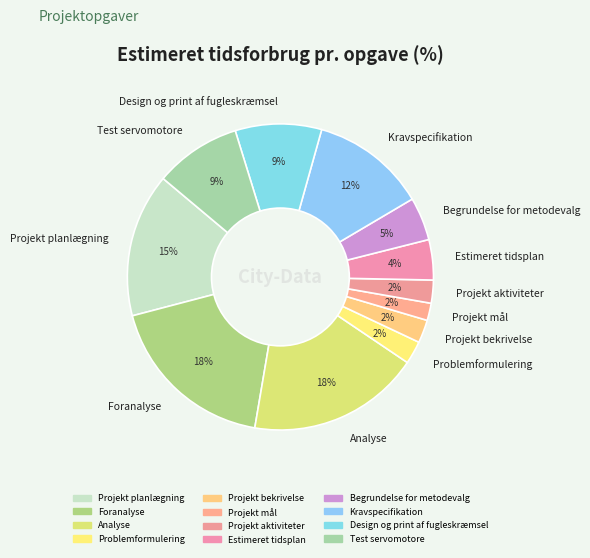

Does Kravspecifikation account for over 50% of the chart?

No